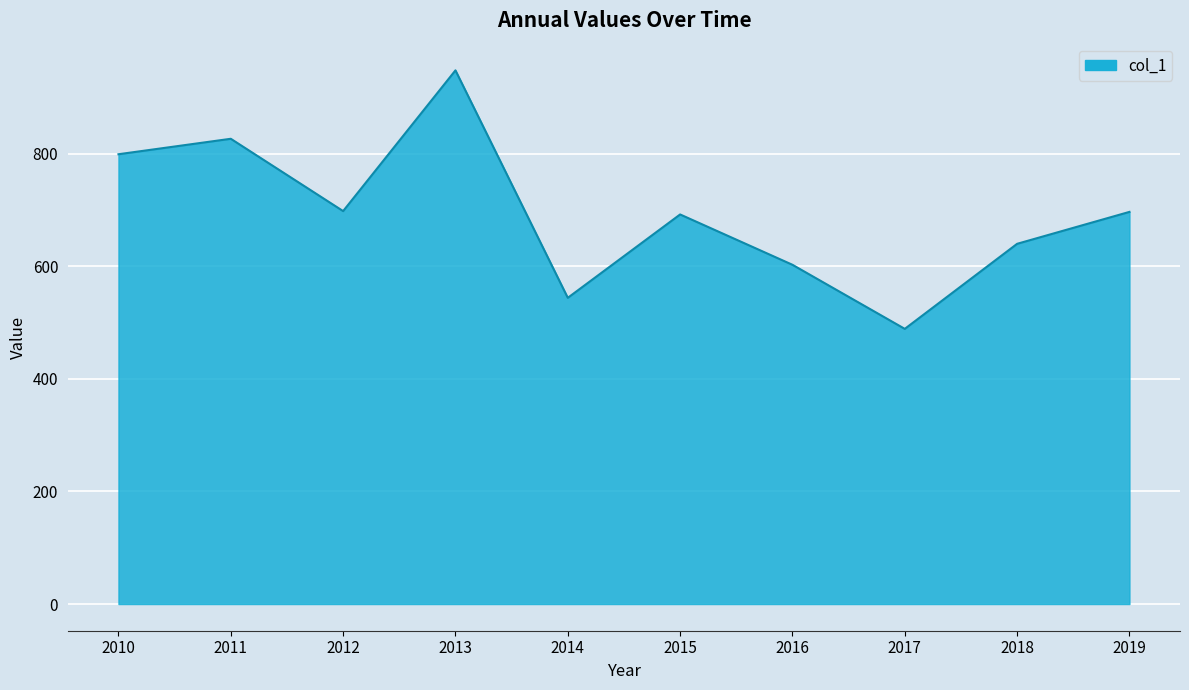

What is the average value?

693.7